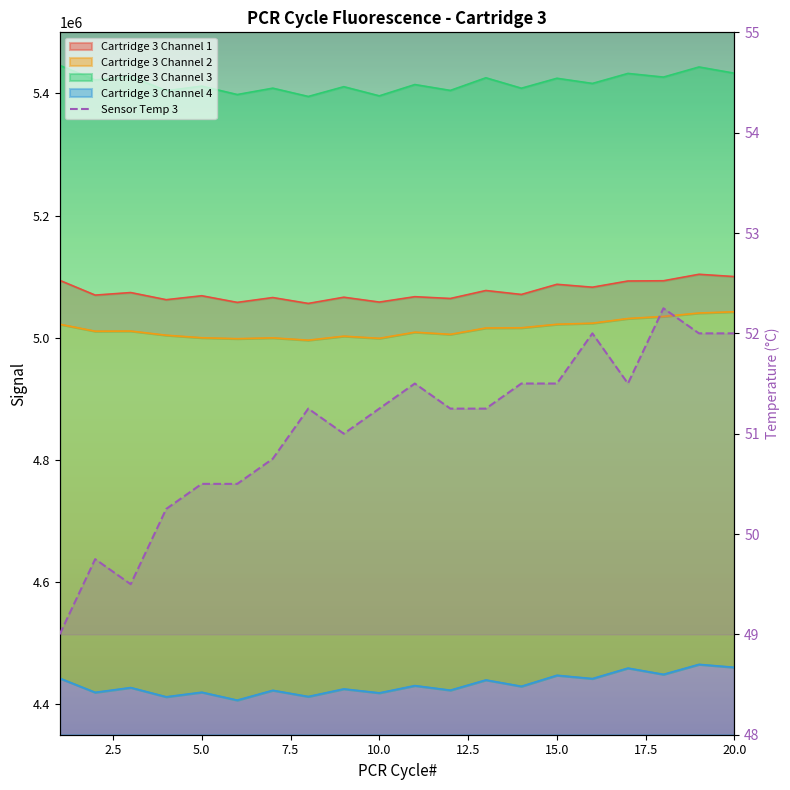

True or false: the data has more than 1 interior local peaks.

True